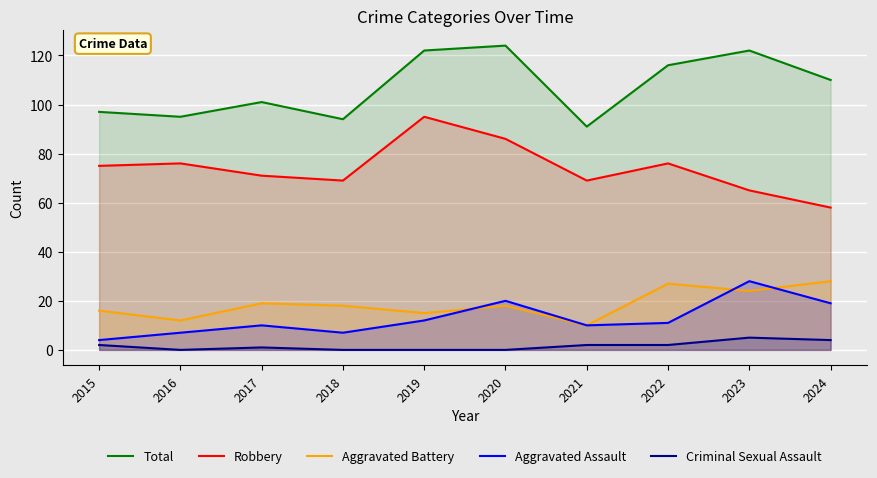

At 2021, list the series in order from largest to smallest.

Total, Robbery, Aggravated Battery, Aggravated Assault, Criminal Sexual Assault